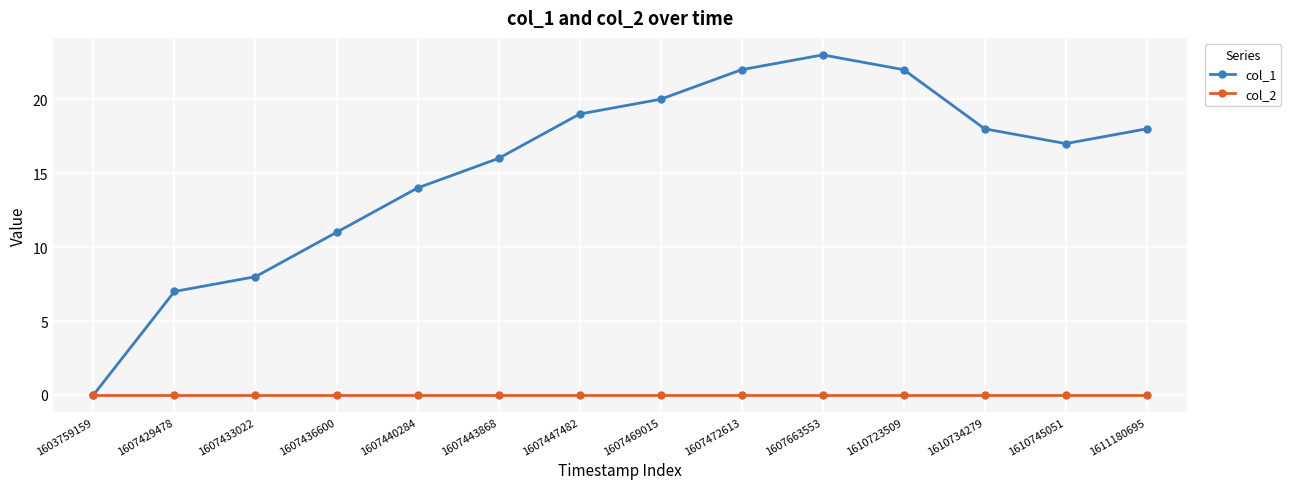

What is the maximum value shown in the chart?

23